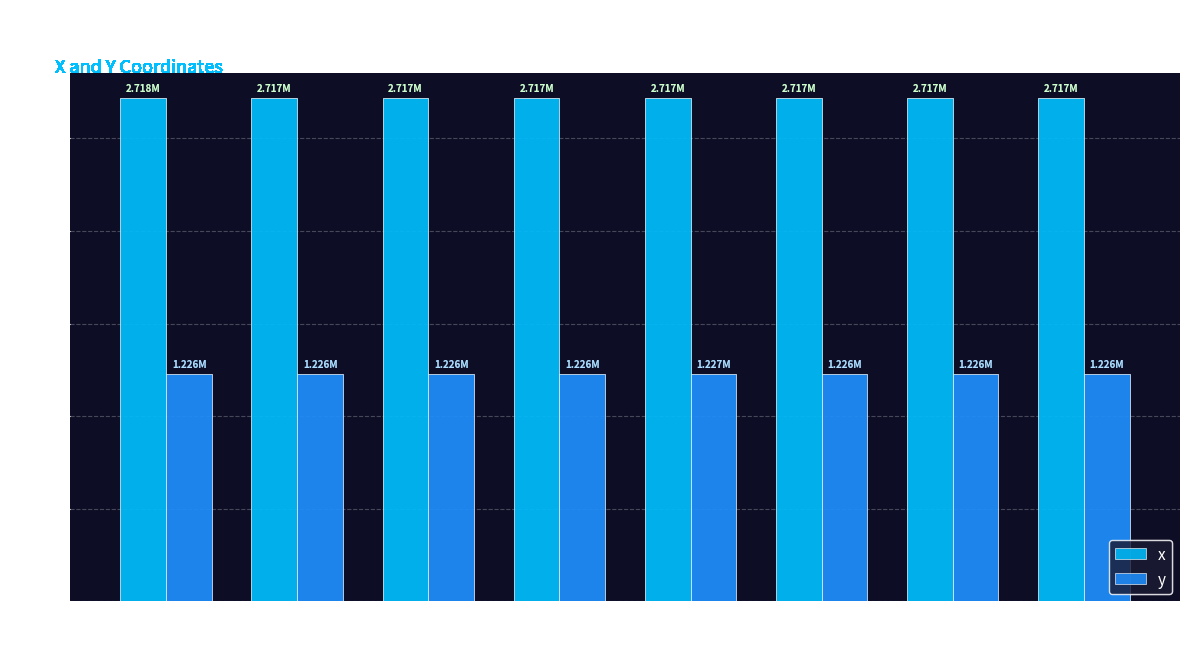

The y series shows 1.2 at 5. True or false?

True